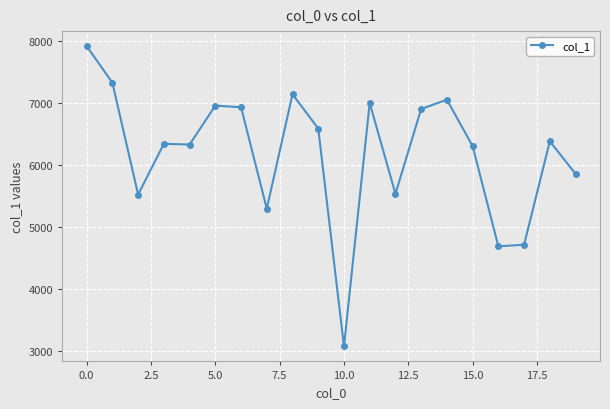

What is the average value?

6191